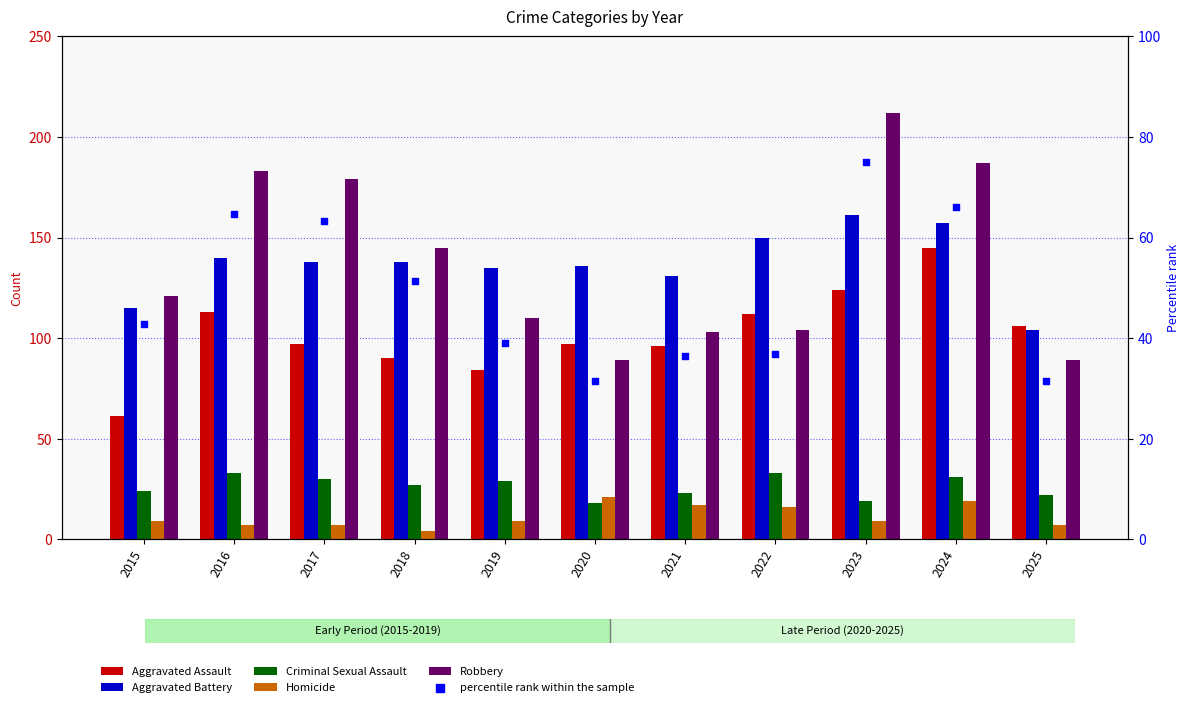

Which series reaches the maximum Y coordinate?

Robbery